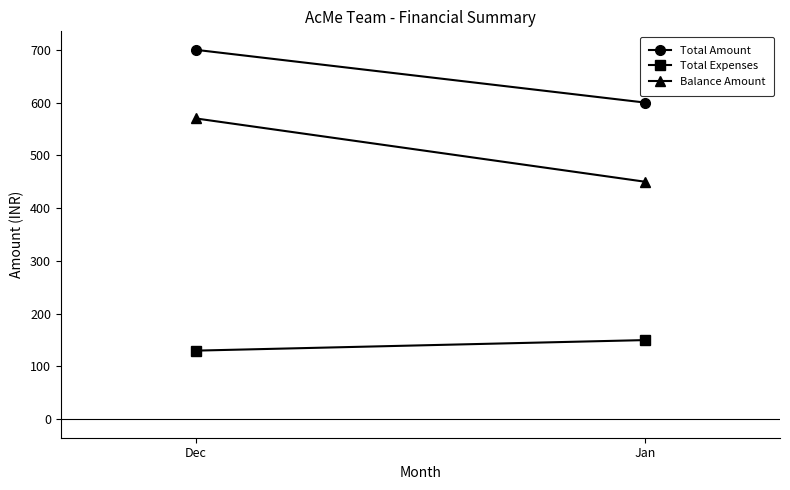

Read the Total Amount value at Dec.

700